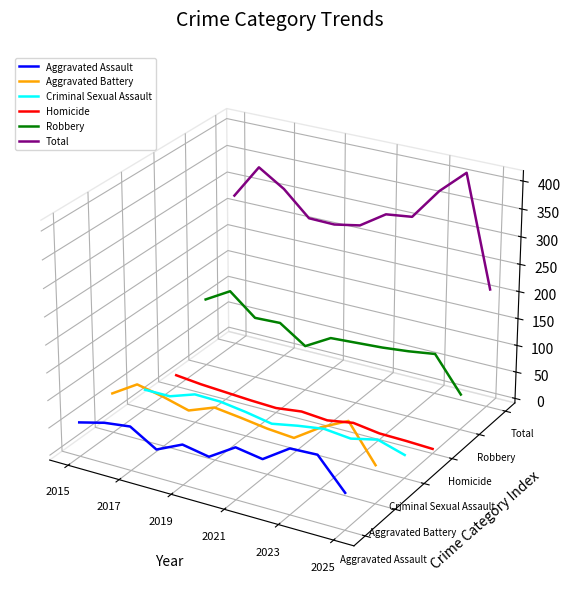

Is the value of Criminal Sexual Assault at 7 greater than the value of Aggravated Assault at 6?

Yes